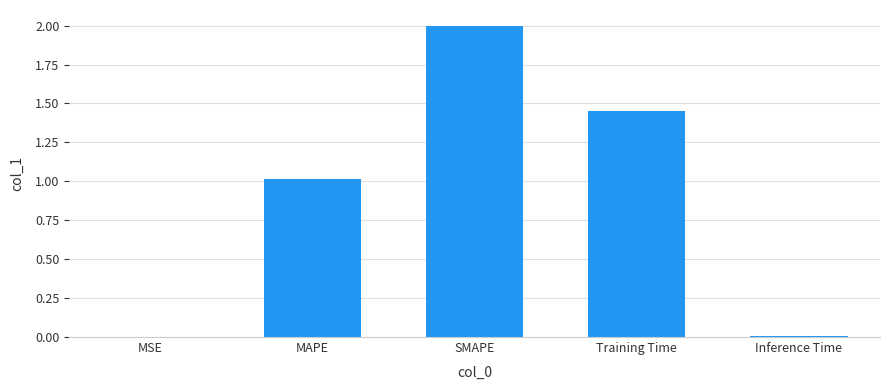

At which category does the chart reach its peak across all series?

SMAPE